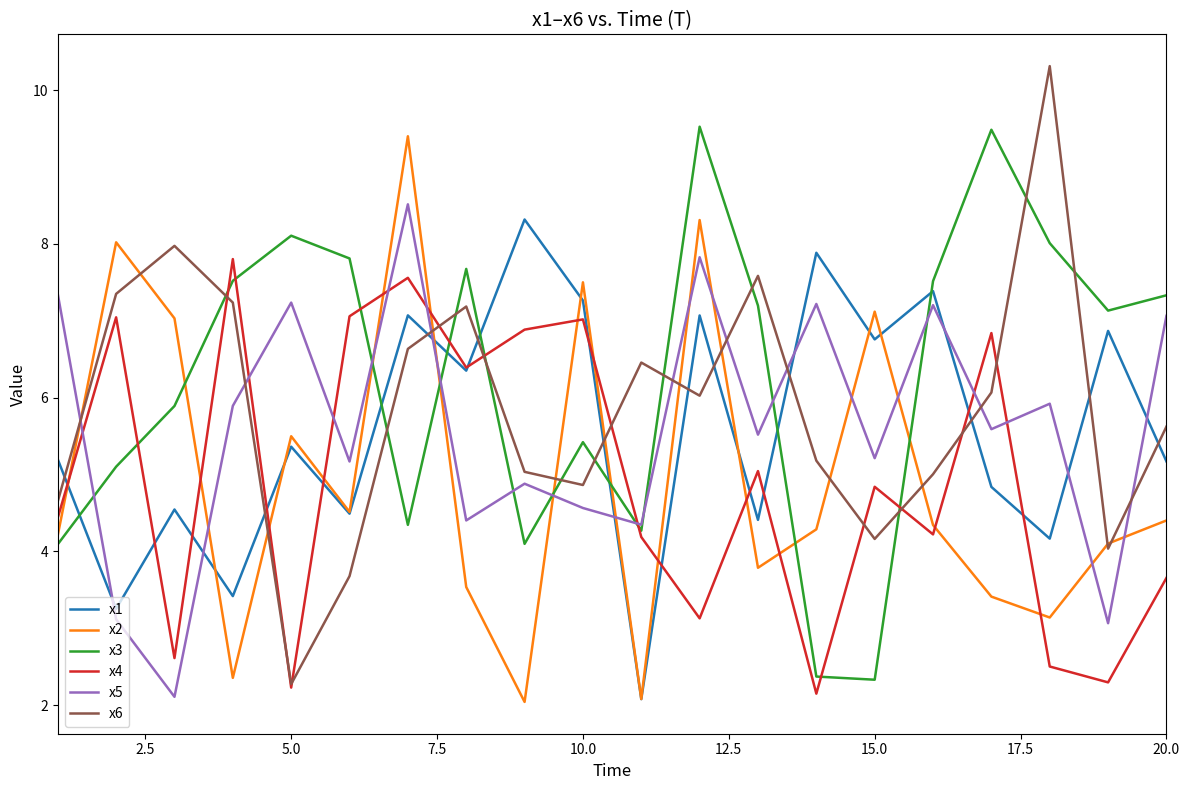

Which series has the largest total across all categories?

x3